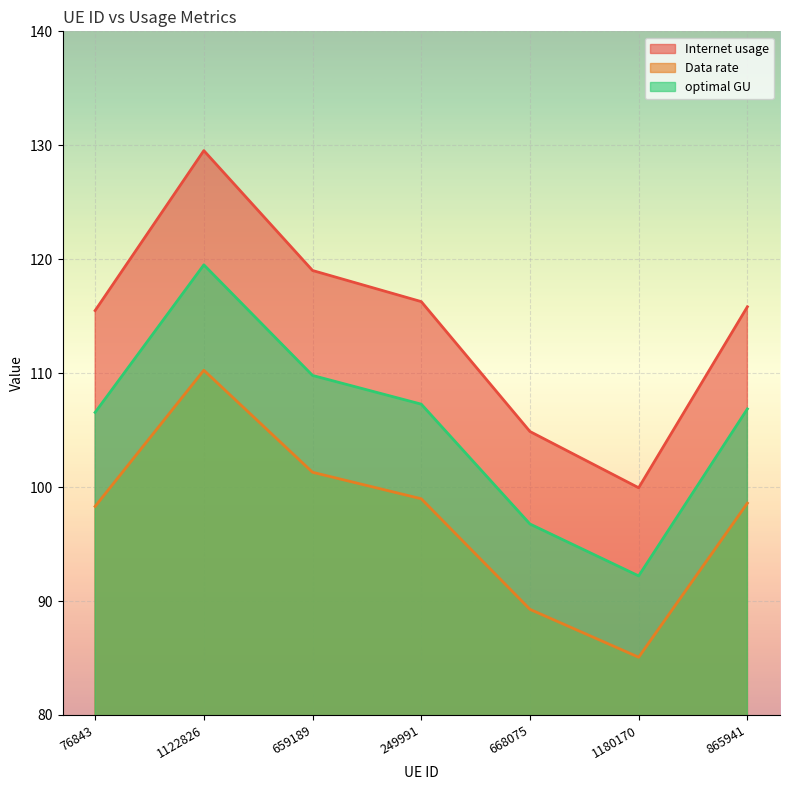

At which category does Internet usage reach its first local valley?

1180170